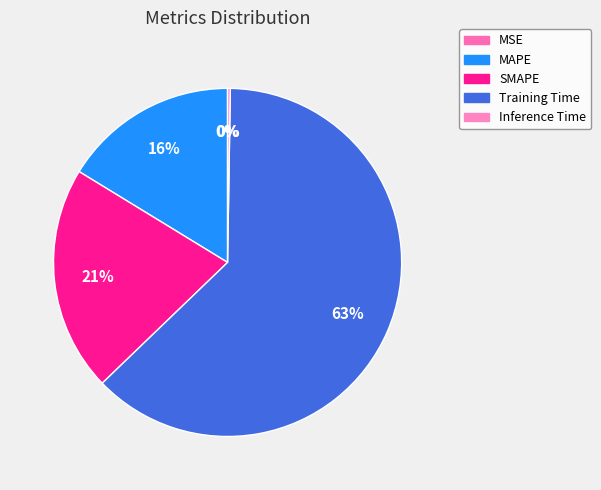

Combined, what portion of the pie is MSE and Inference Time?

0.3%